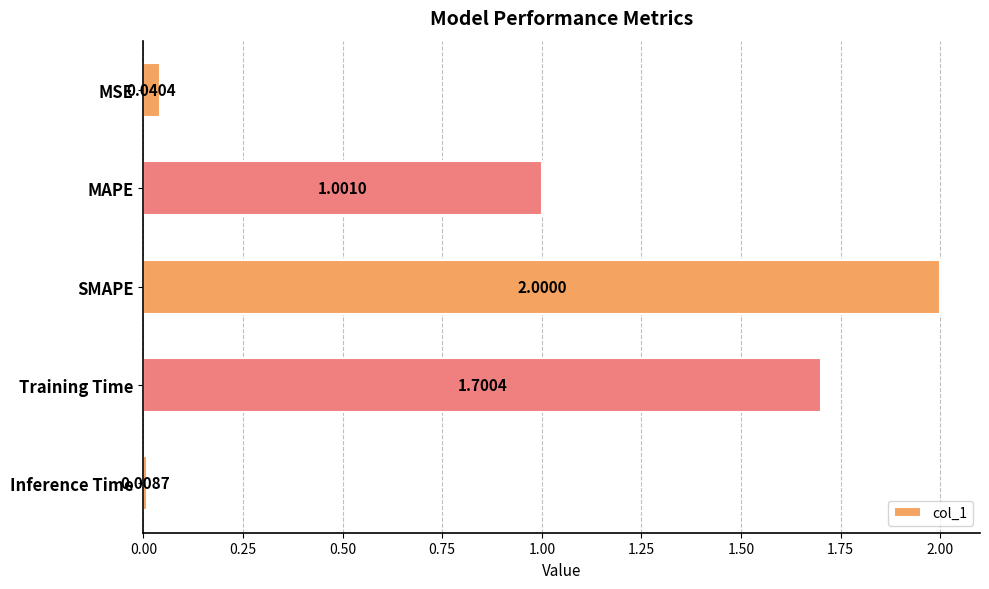

At which category does the chart reach its minimum across all series?

Inference Time